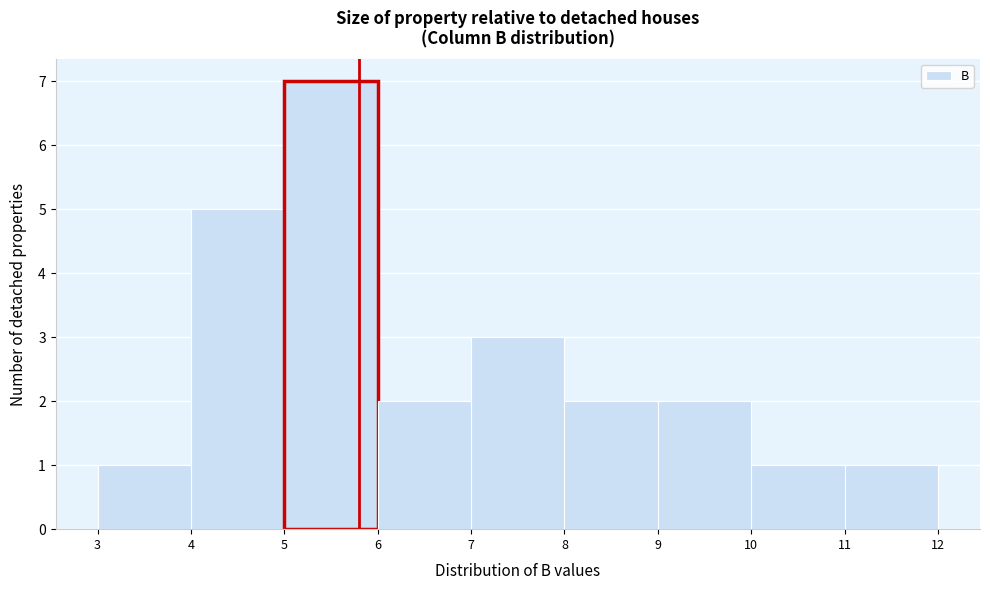

Reading left to right, list every bar in this chart as the range it spans on the x-axis followed by its height. The values are not printed on the chart, so give them approximately, as read against the axis.

3 to 4: 1
4 to 5: 5
5 to 6: 7
6 to 7: 2
7 to 8: 3
8 to 9: 2
9 to 10: 2
10 to 11: 1
11 to 12: 1